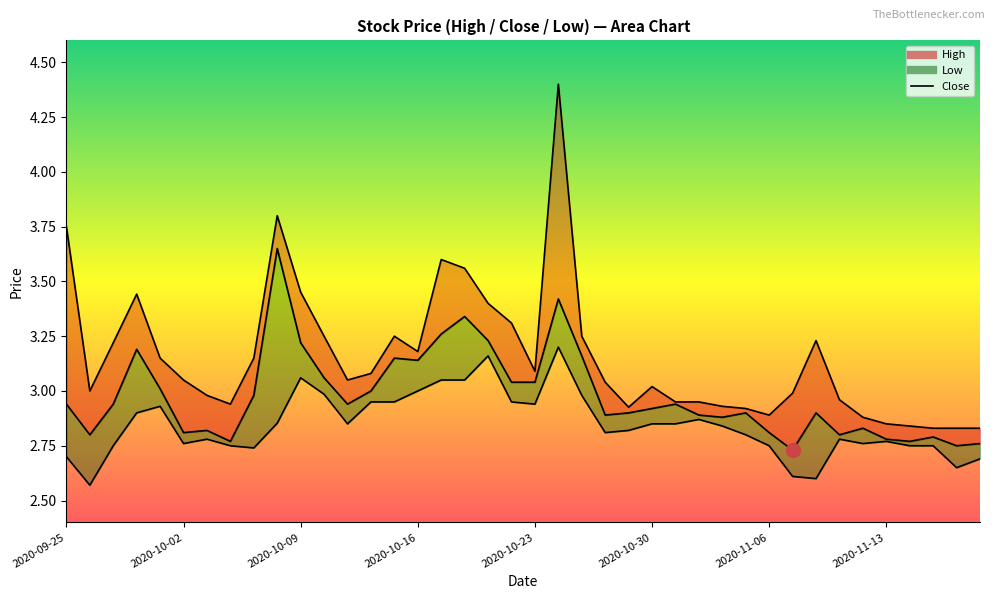

How many lines are shown in the chart?

3